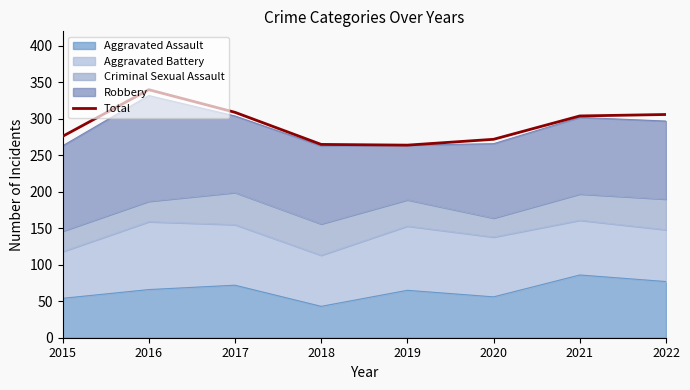

List the labels in order of value, smallest first.

2019, 2018, 2020, 2015, 2021, 2022, 2017, 2016